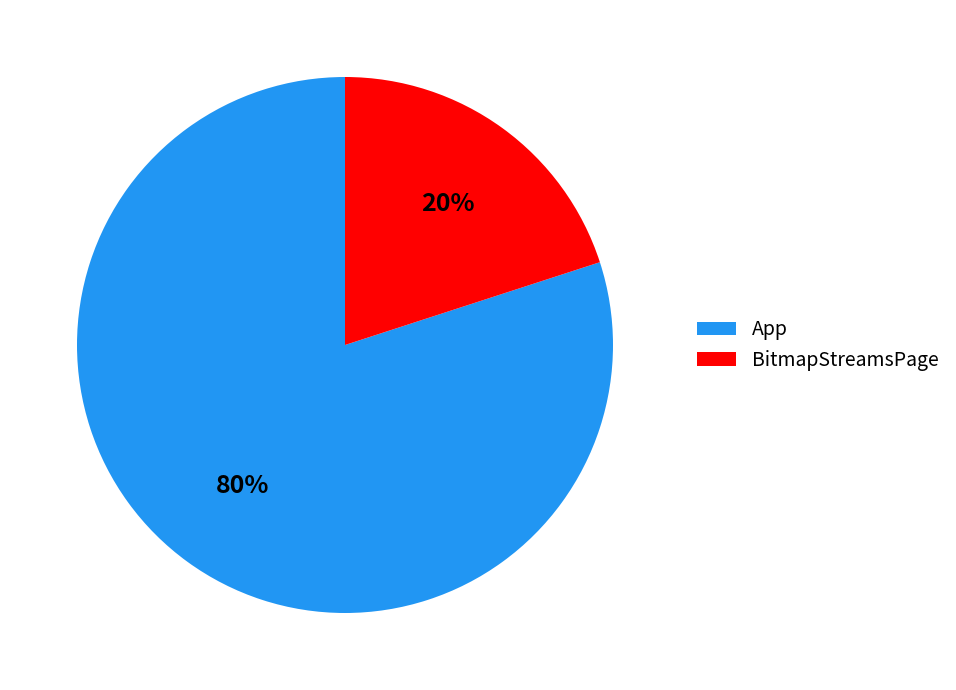

Which category has the biggest portion of the pie?

App